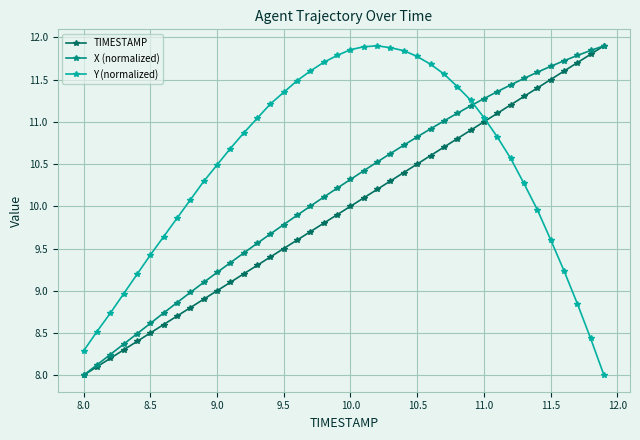

Which series has the largest total across all categories?

Y (normalized)